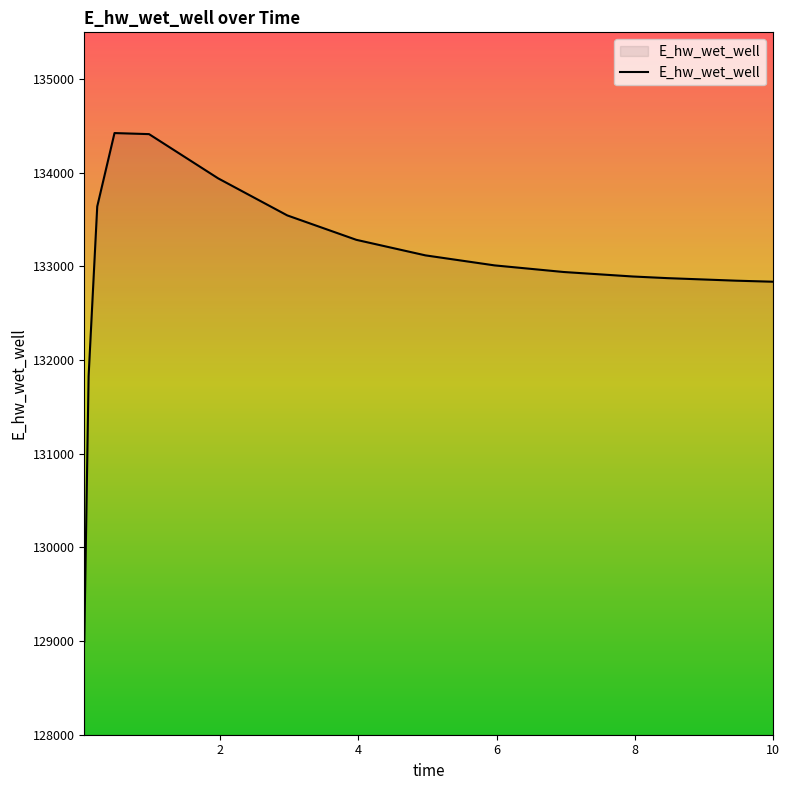

What is the maximum value shown in the chart?

134424.5